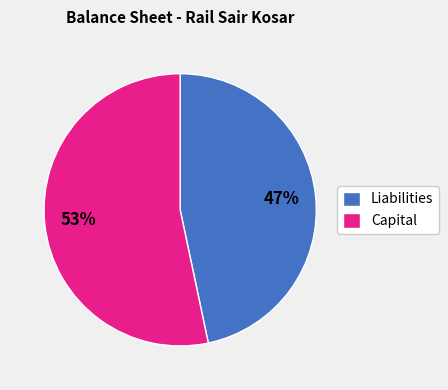

Which slice is the largest?

Capital